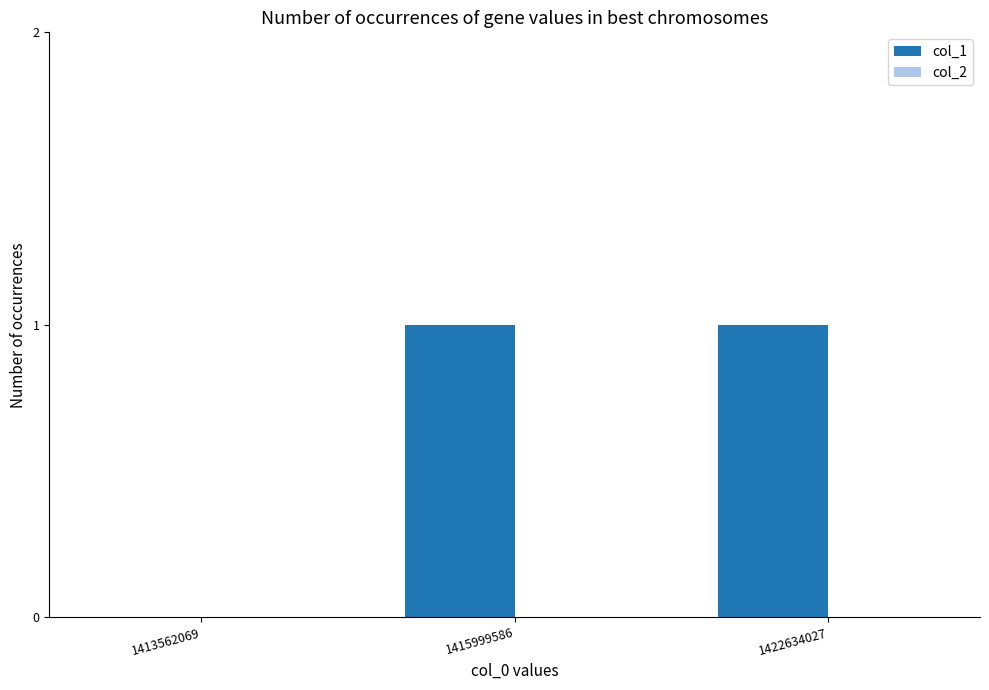

Reading right to left, extract all data points from this chart.

1422634027=1	1415999586=1	1413562069=0